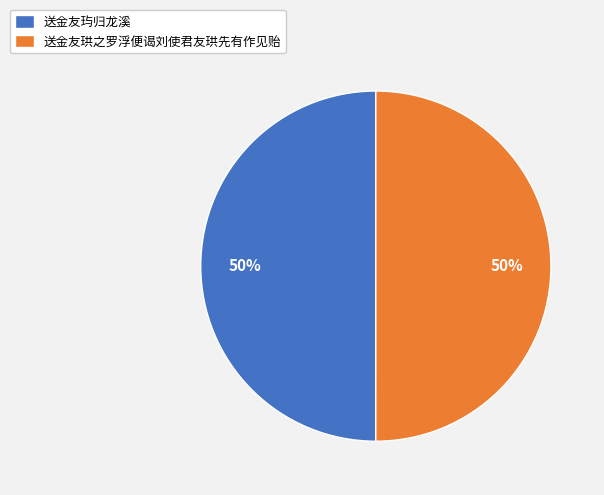

To the nearest percent, what is the average slice percentage?

50%